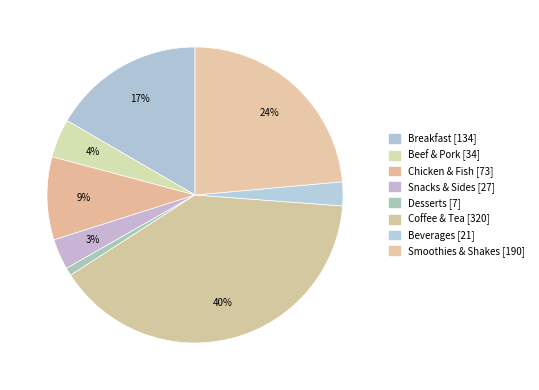

Is there any slice that represents more than half of the pie?

No